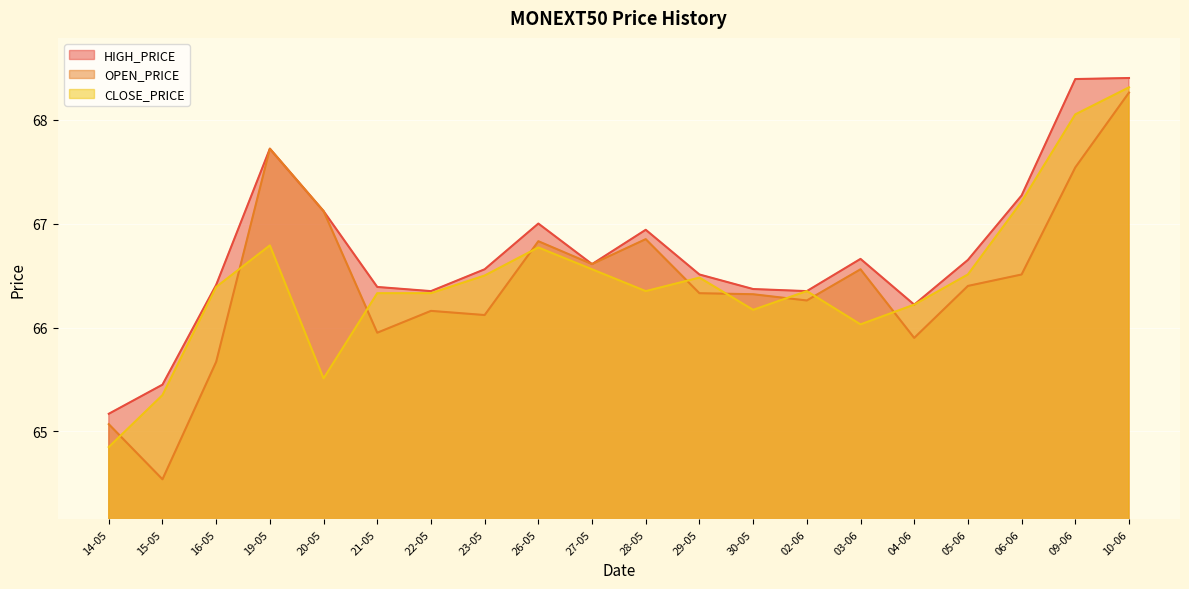

Which category has the highest value in the OPEN_PRICE series?

10-06